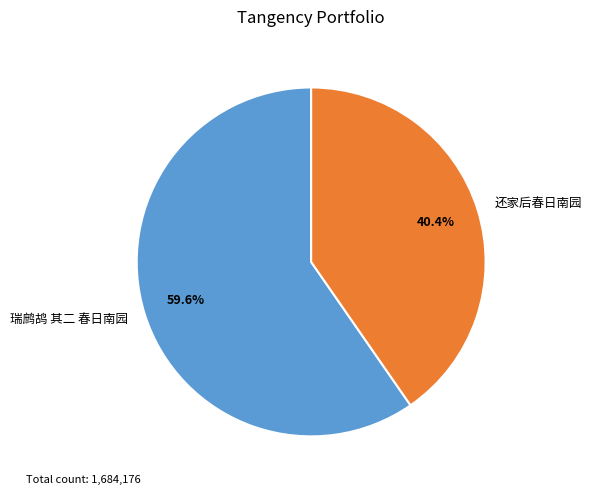

To the nearest percent, what is the difference between the largest and smallest slice percentages?

19%